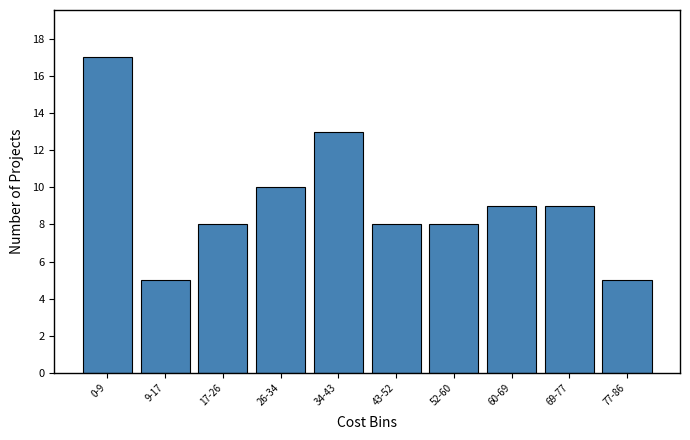

Reading left to right, what are all the values shown in this chart?

17	5	8	10	13	8	8	9	9	5